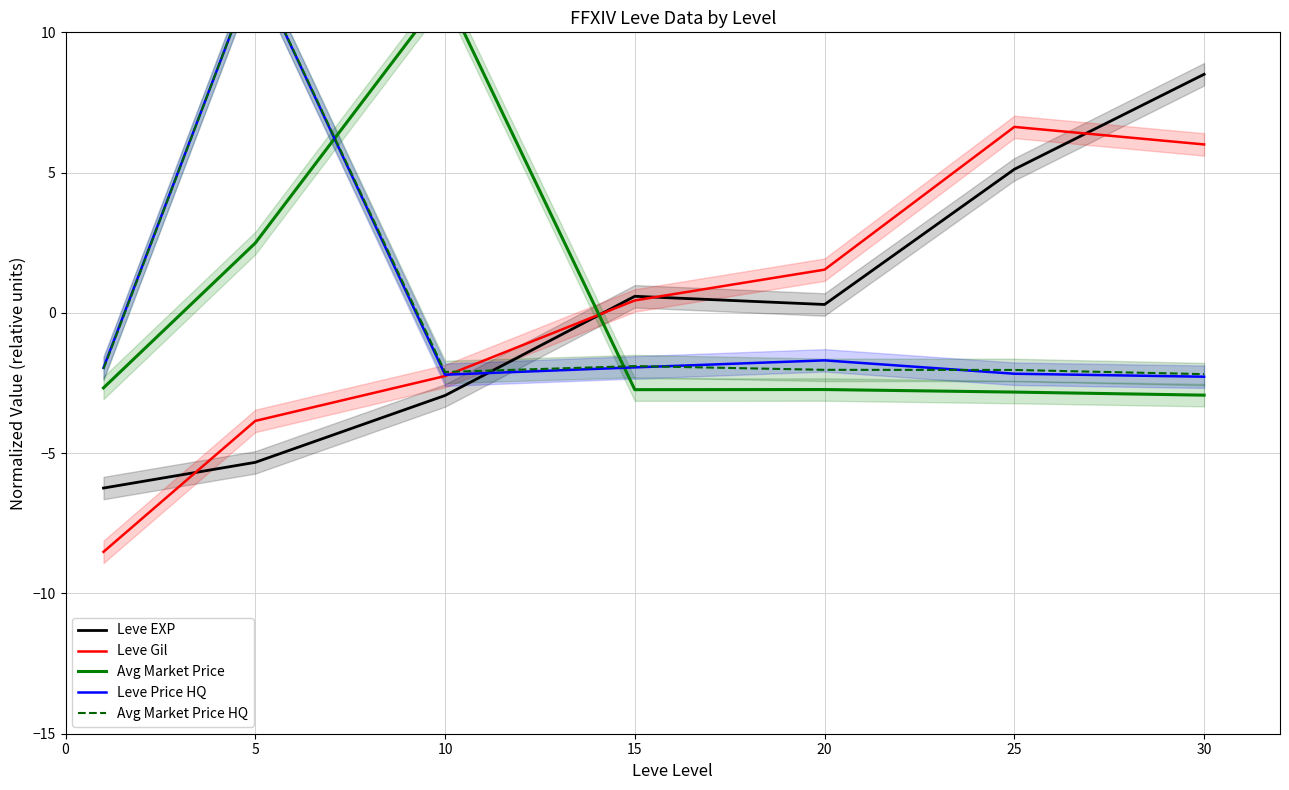

Which series has the widest spread of values?

Leve Gil